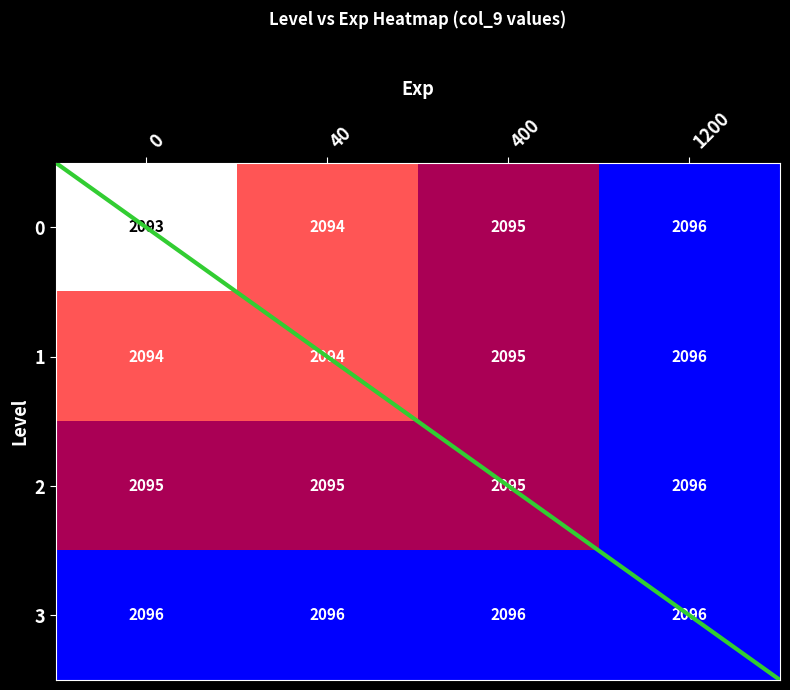

Is the value of 1 at 40 greater than the value of 2 at 40?

No